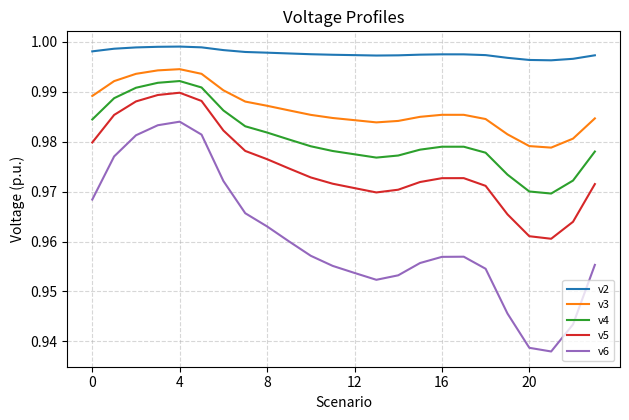

True or false: v4 and v3 cross at least once.

False